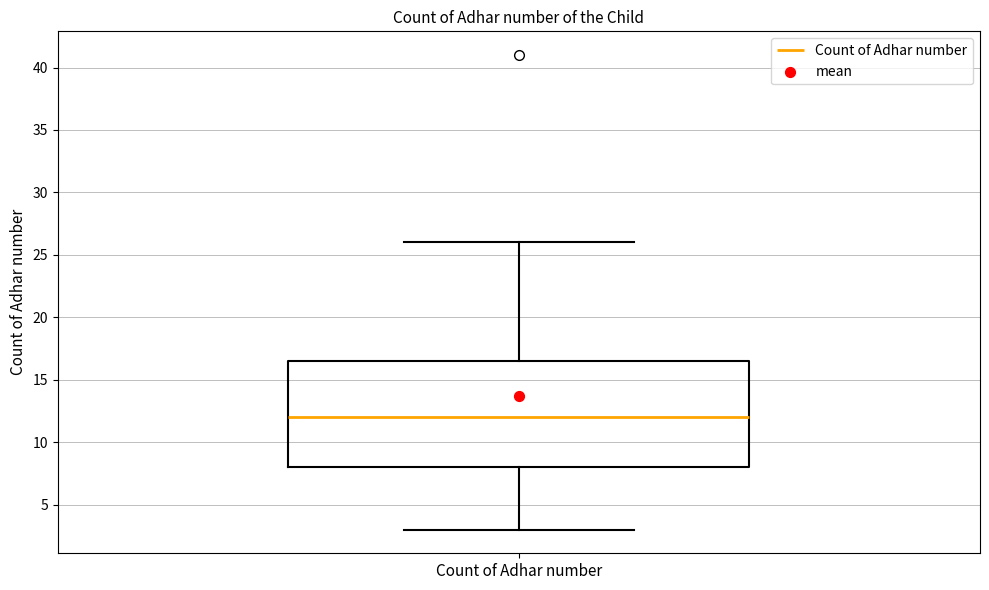

Read this box plot against the y-axis: the position of the median line, the range covered by the box, and the ends of both whiskers. The values are not printed on the chart, so give them approximately, as read against the axis.

median 12.0, box 8.0 to 16.5, whiskers 3.0 to 26.0